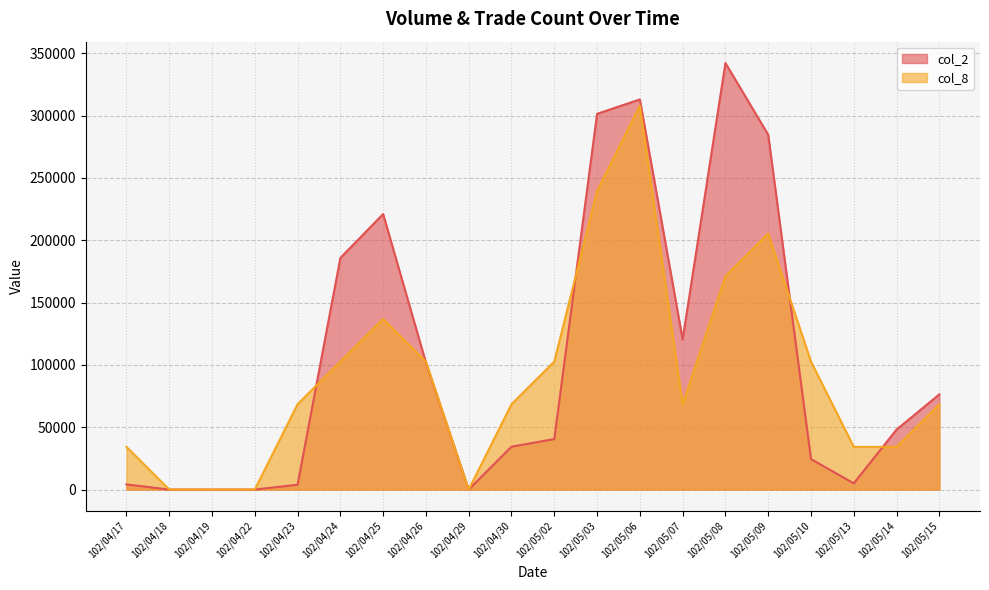

What is the sum of all col_8 values?

1848258